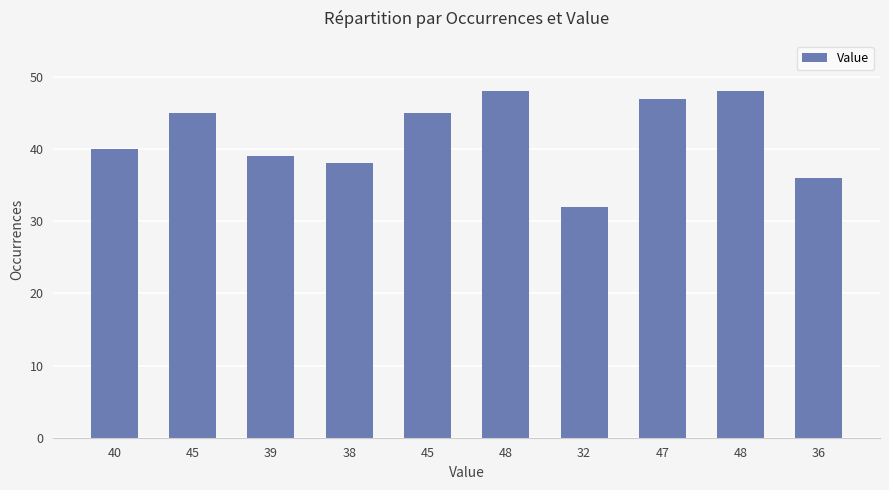

List the labels in order of value, smallest first.

32, 36, 38, 39, 40, 45, 45, 47, 48, 48